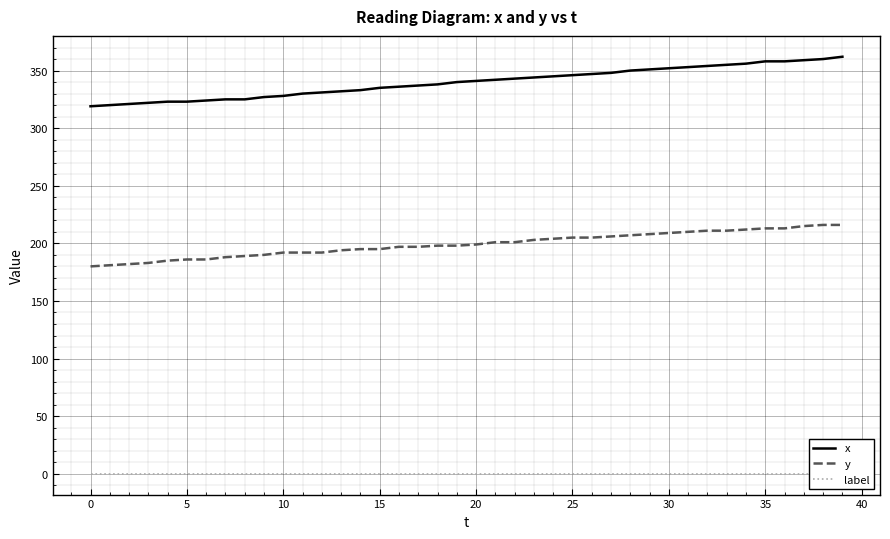

What is the total value across all series at 27?

554